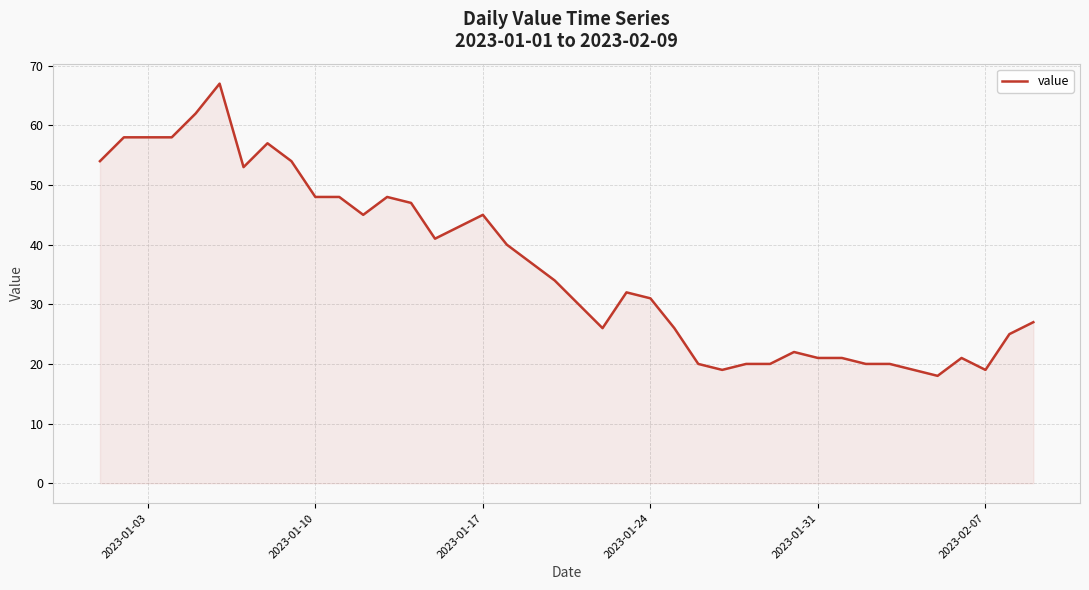

What is the smallest value displayed?

18